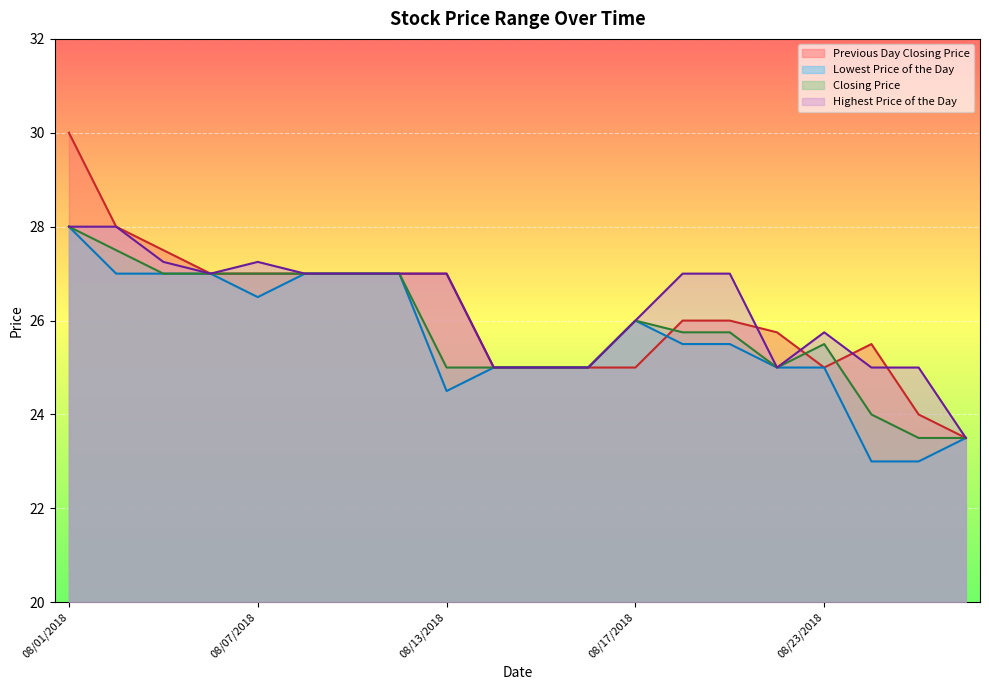

List the series in order of their peak value, highest first.

Previous Day Closing Price, Lowest Price of the Day, Closing Price, Highest Price of the Day